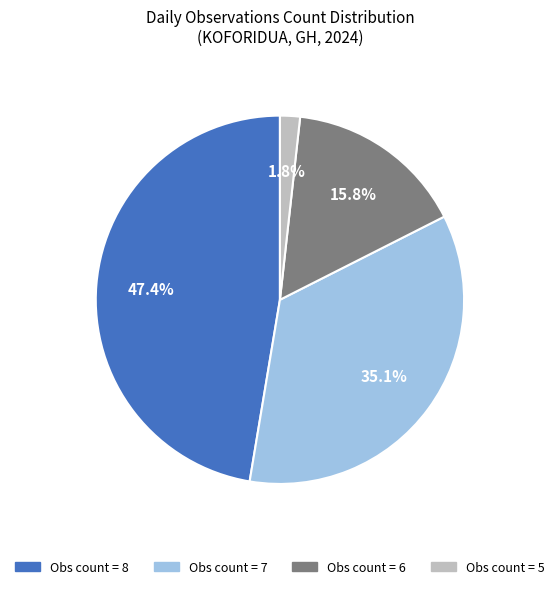

Is there any slice that represents more than half of the pie?

No